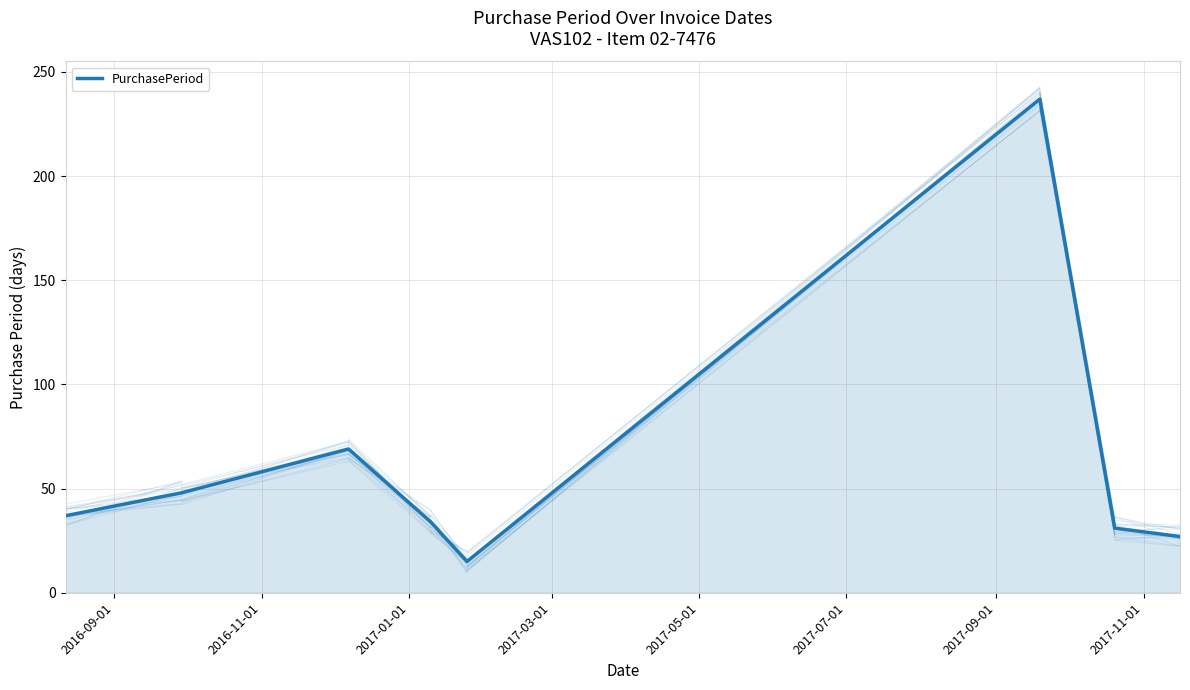

True or false: the data has more than 0 interior local peaks.

True